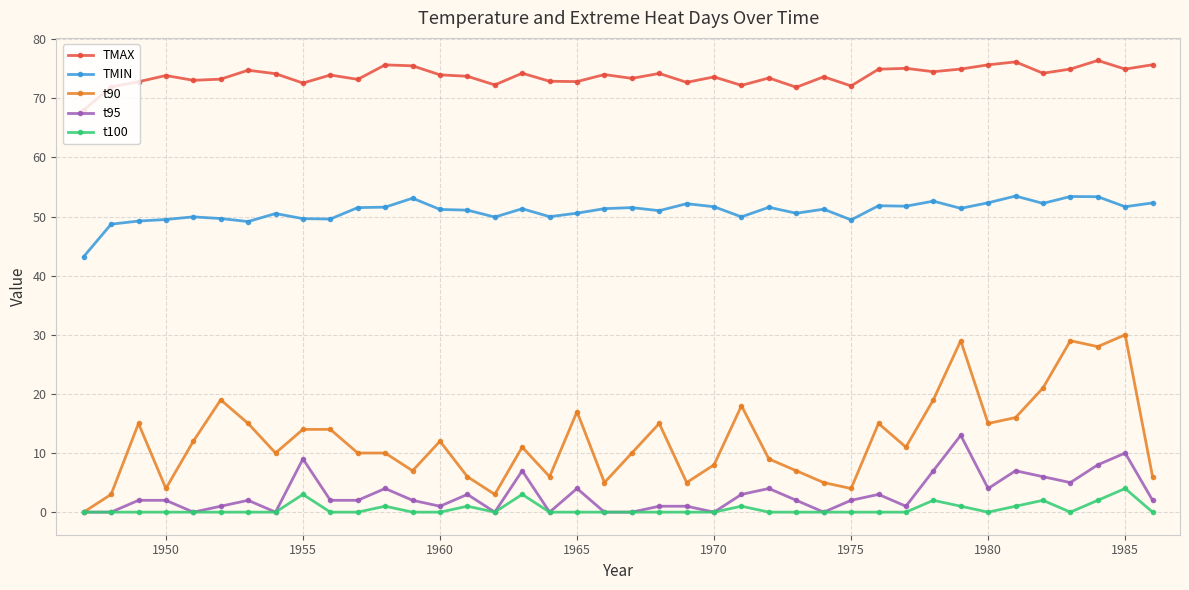

What is the difference between the maximum and second lowest values in the TMIN series?

4.8